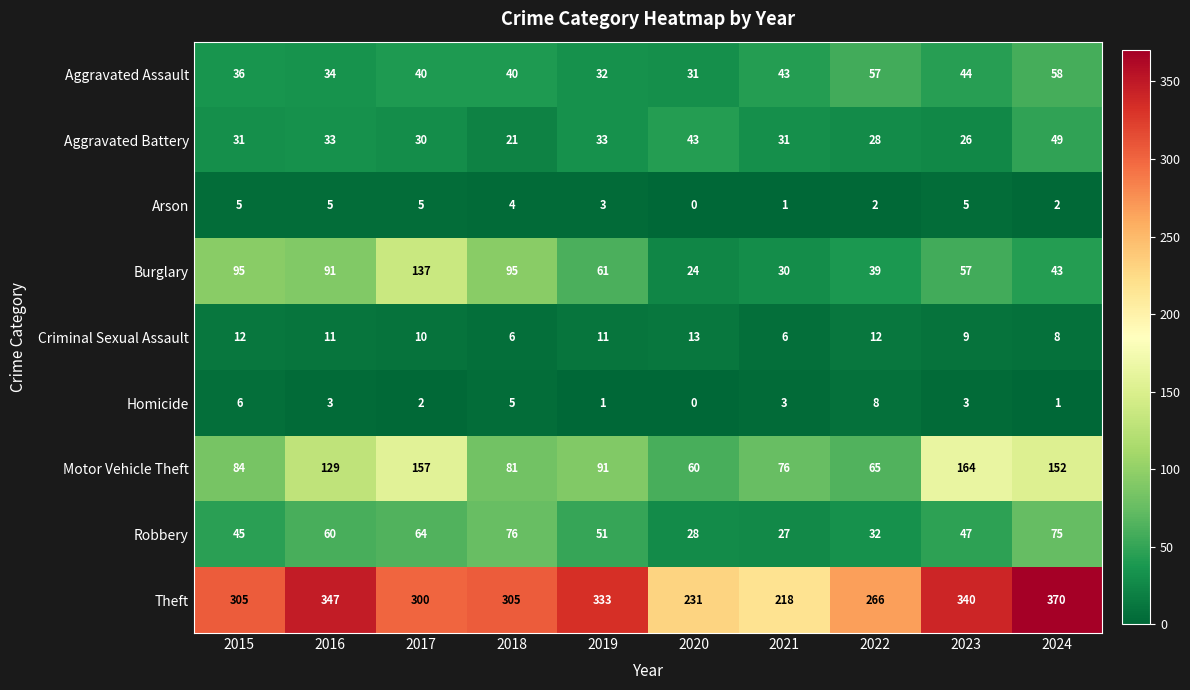

Which category has the highest value across all series?

2024